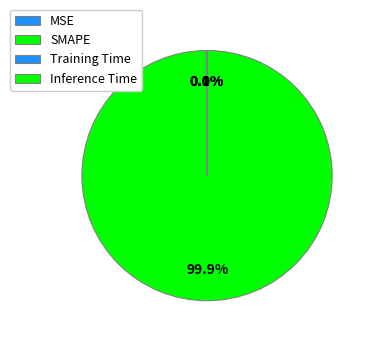

Is it true that MSE is 0% of the pie?

True